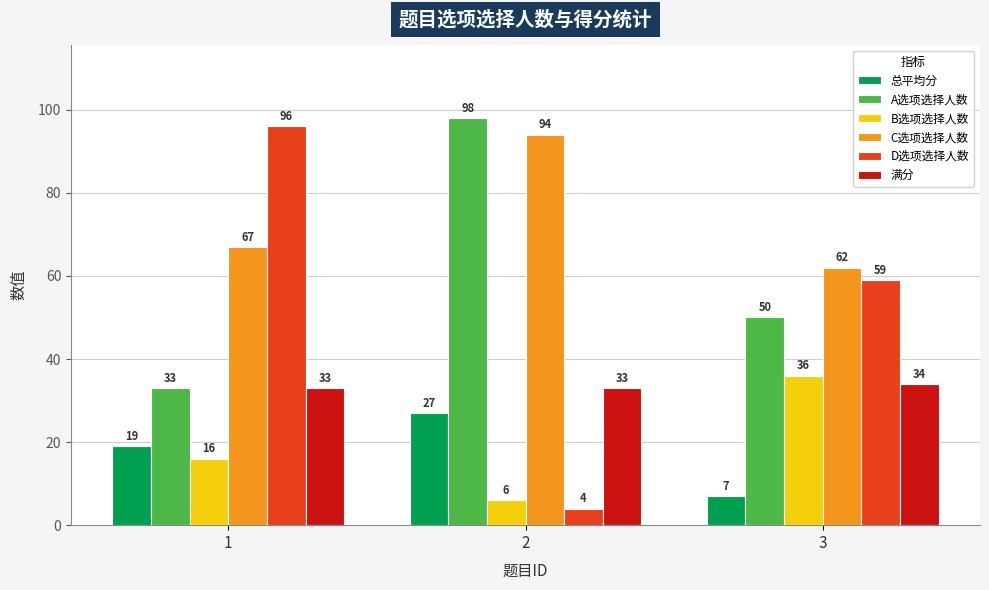

What is the average value of the B选项选择人数 series?

19